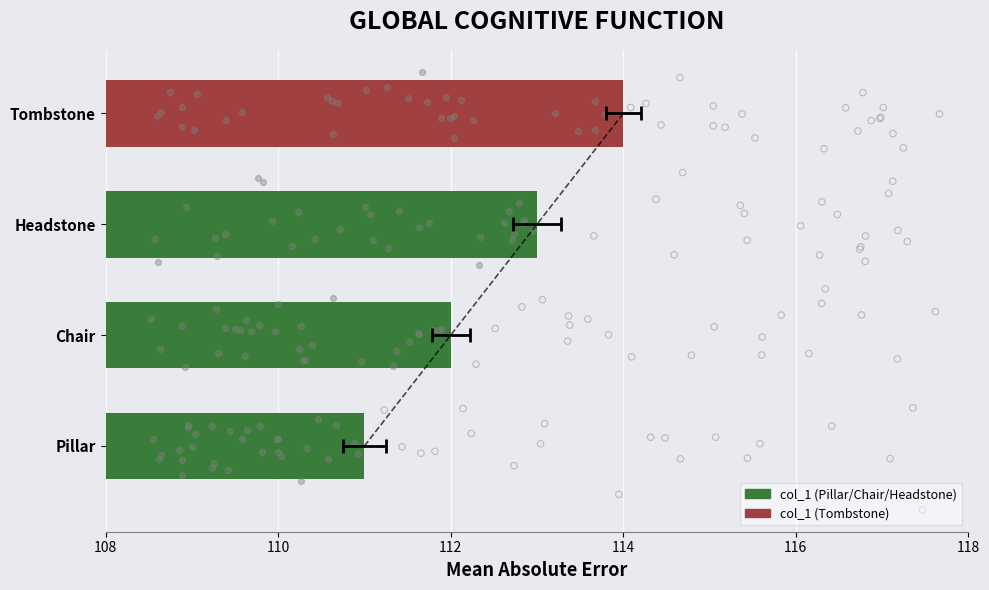

Which has a higher value, Headstone or Chair?

Headstone